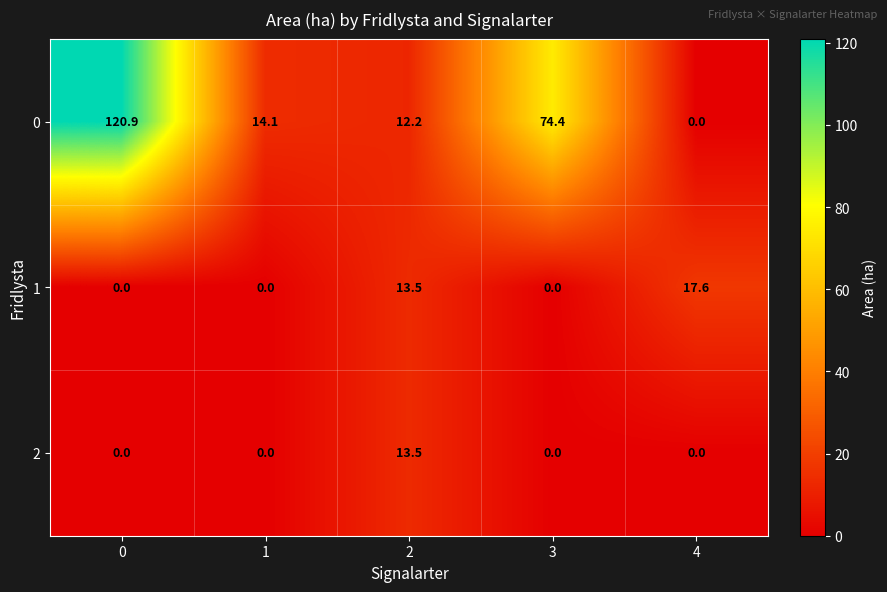

What is the difference between the 1 values at 2 and 4?

4.1